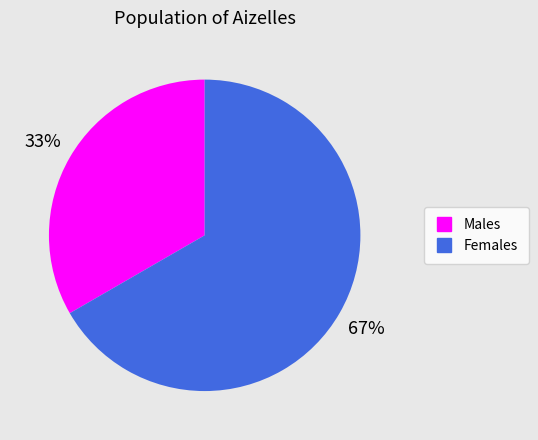

Is there a majority slice in this chart?

Yes